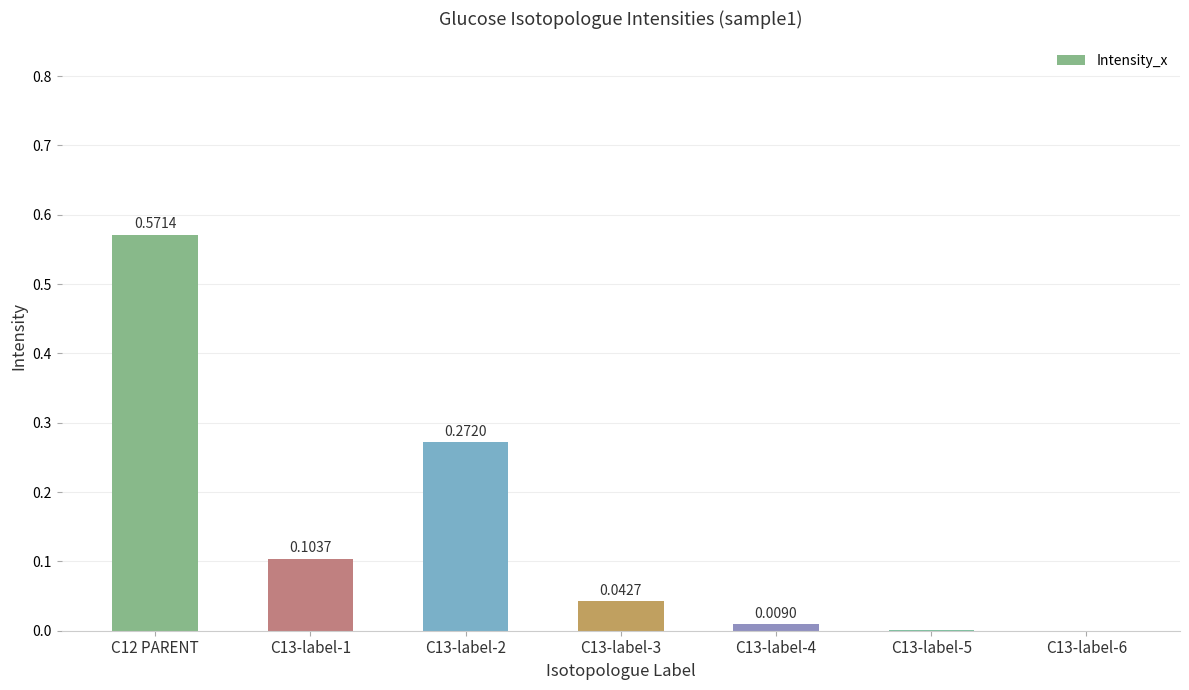

Between C13-label-3 and C13-label-5, which is larger?

C13-label-3